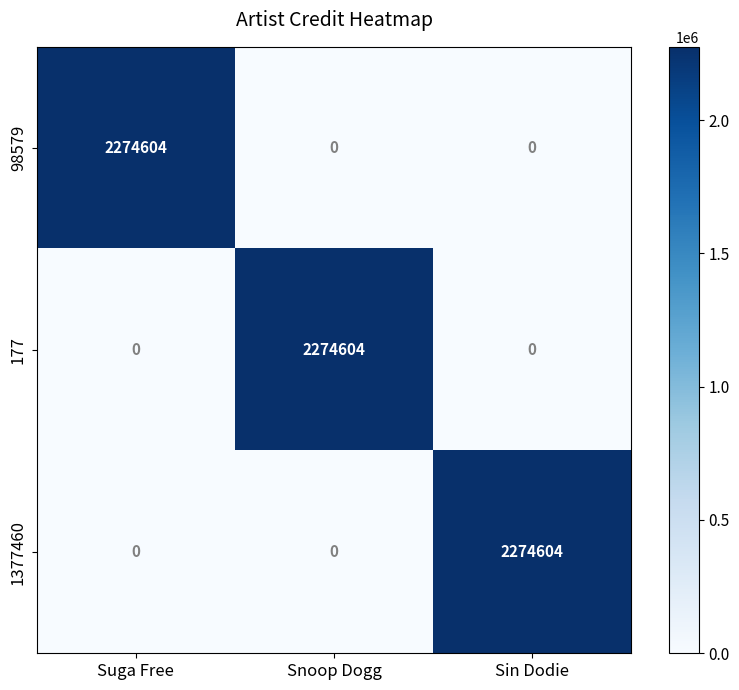

What is the maximum value shown in the chart?

2274604